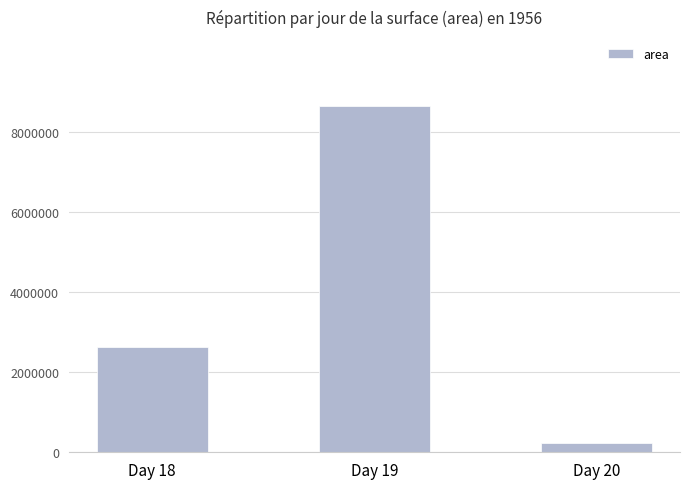

List the labels in order of value, smallest first.

Day 20, Day 18, Day 19